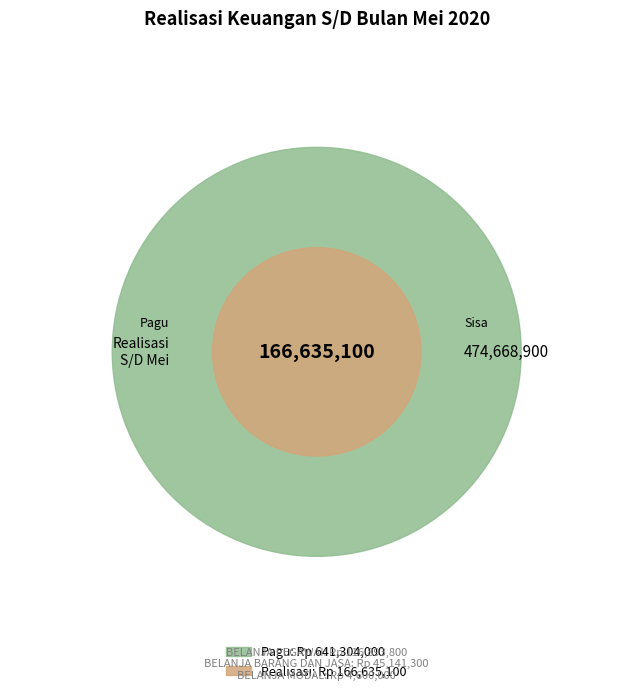

To the nearest percent, what portion does BELANJA PEGAWAI represent?

70%